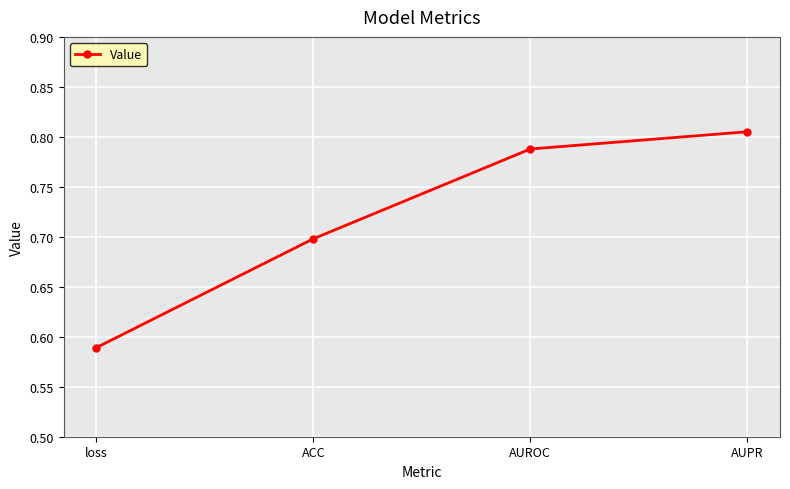

The value at ACC is 0.7. True or false?

True